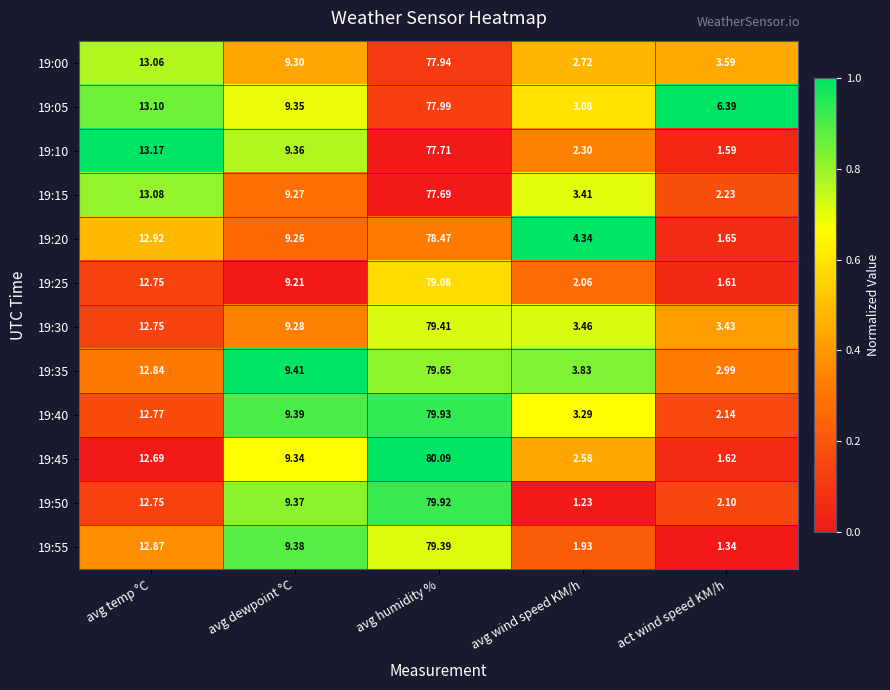

How many distinct data groups are displayed?

12